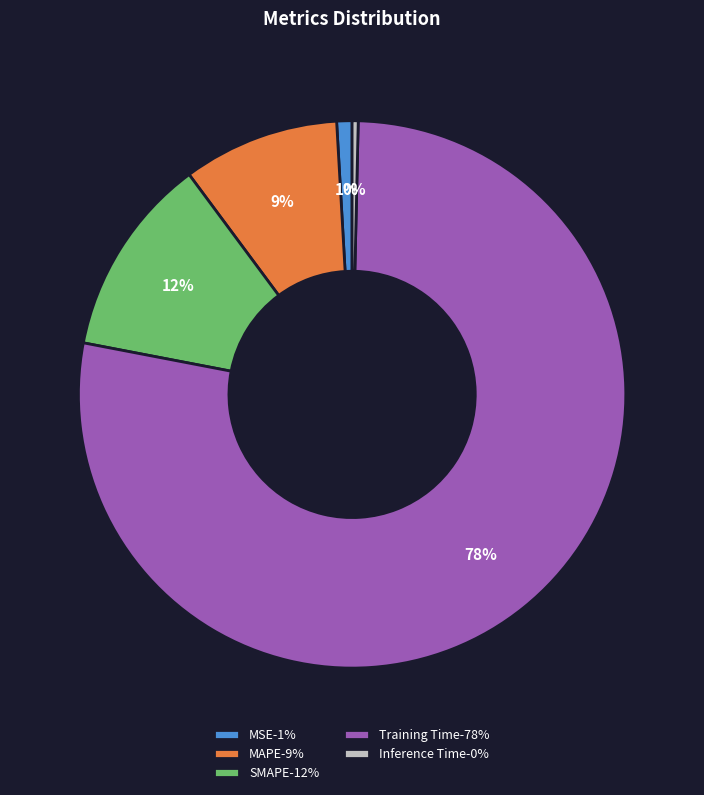

Which category has the biggest portion of the pie?

Training Time